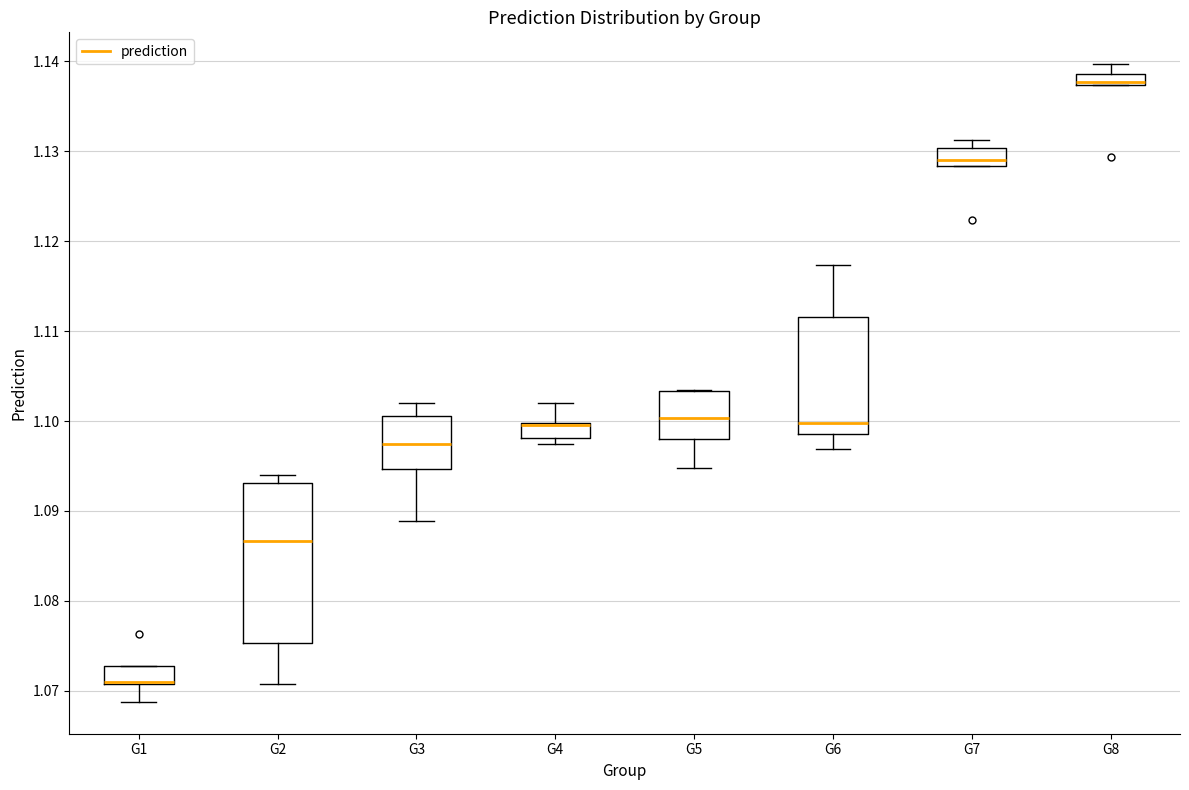

Which box is the tallest, from its lower edge to its upper edge?

G2